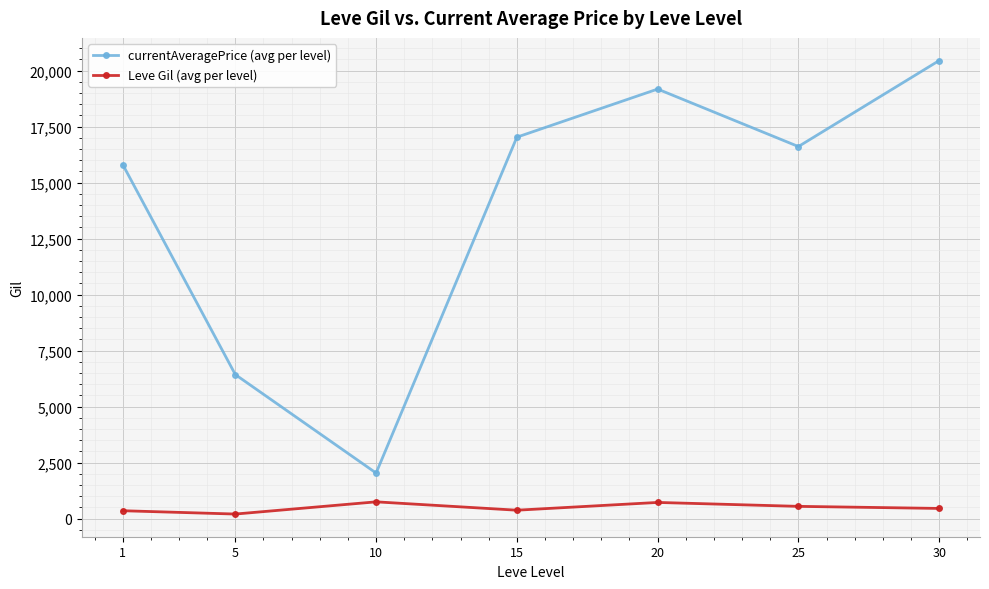

True or false: Leve Gil (avg per level) and currentAveragePrice (avg per level) cross at least once.

False